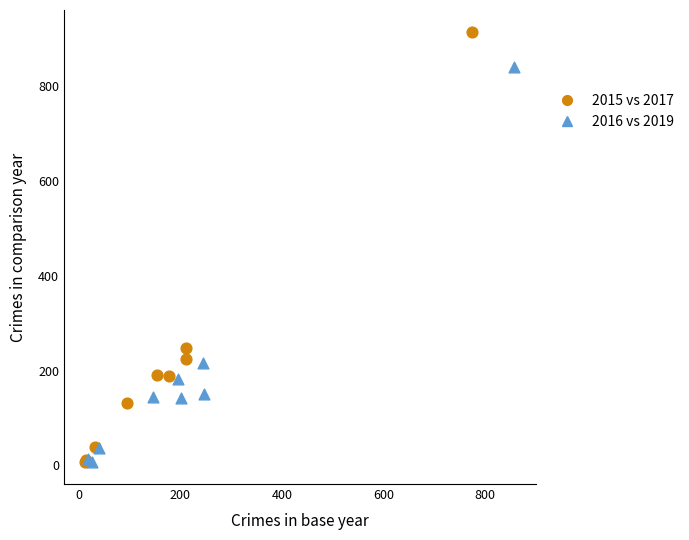

Which series has the largest Y range (max minus min)?

2015 vs 2017